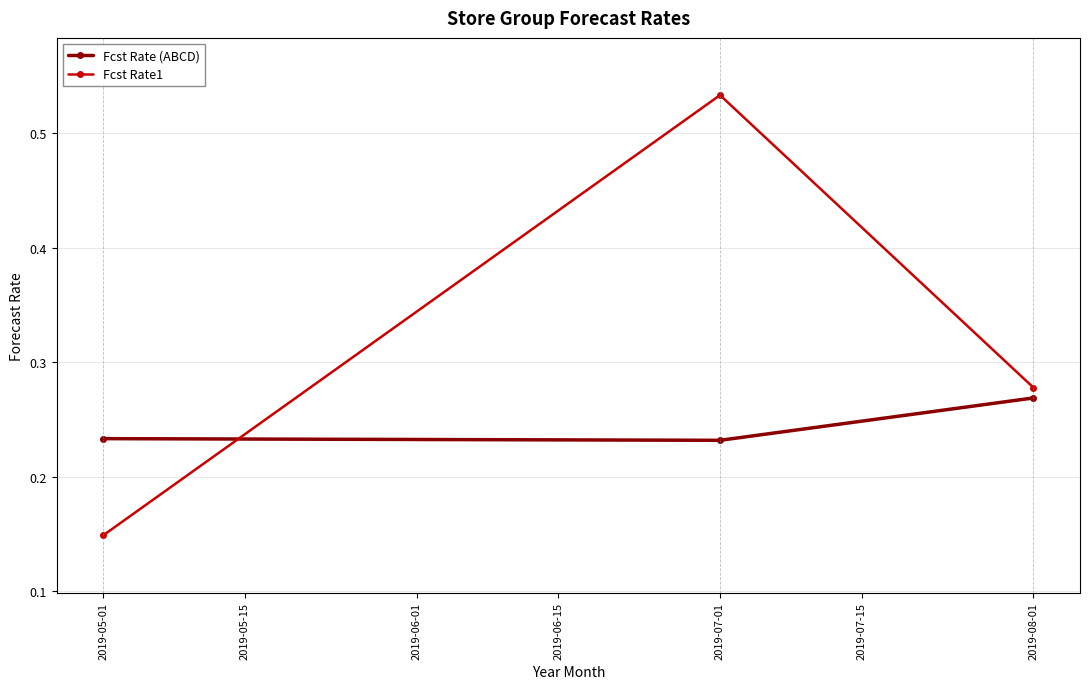

Count the Fcst Rate (ABCD) values in the range 0 to 1.

3